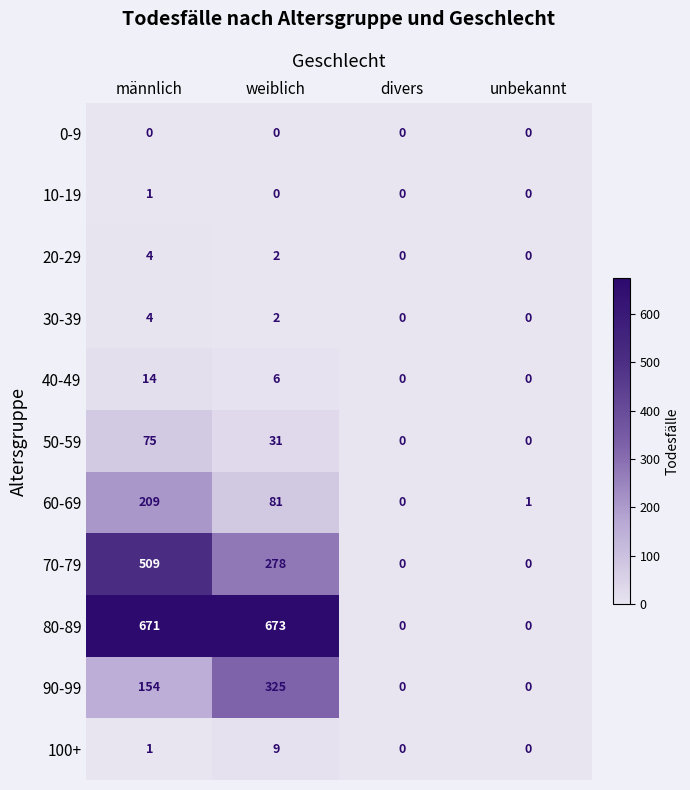

Count the number of data series in this chart.

11